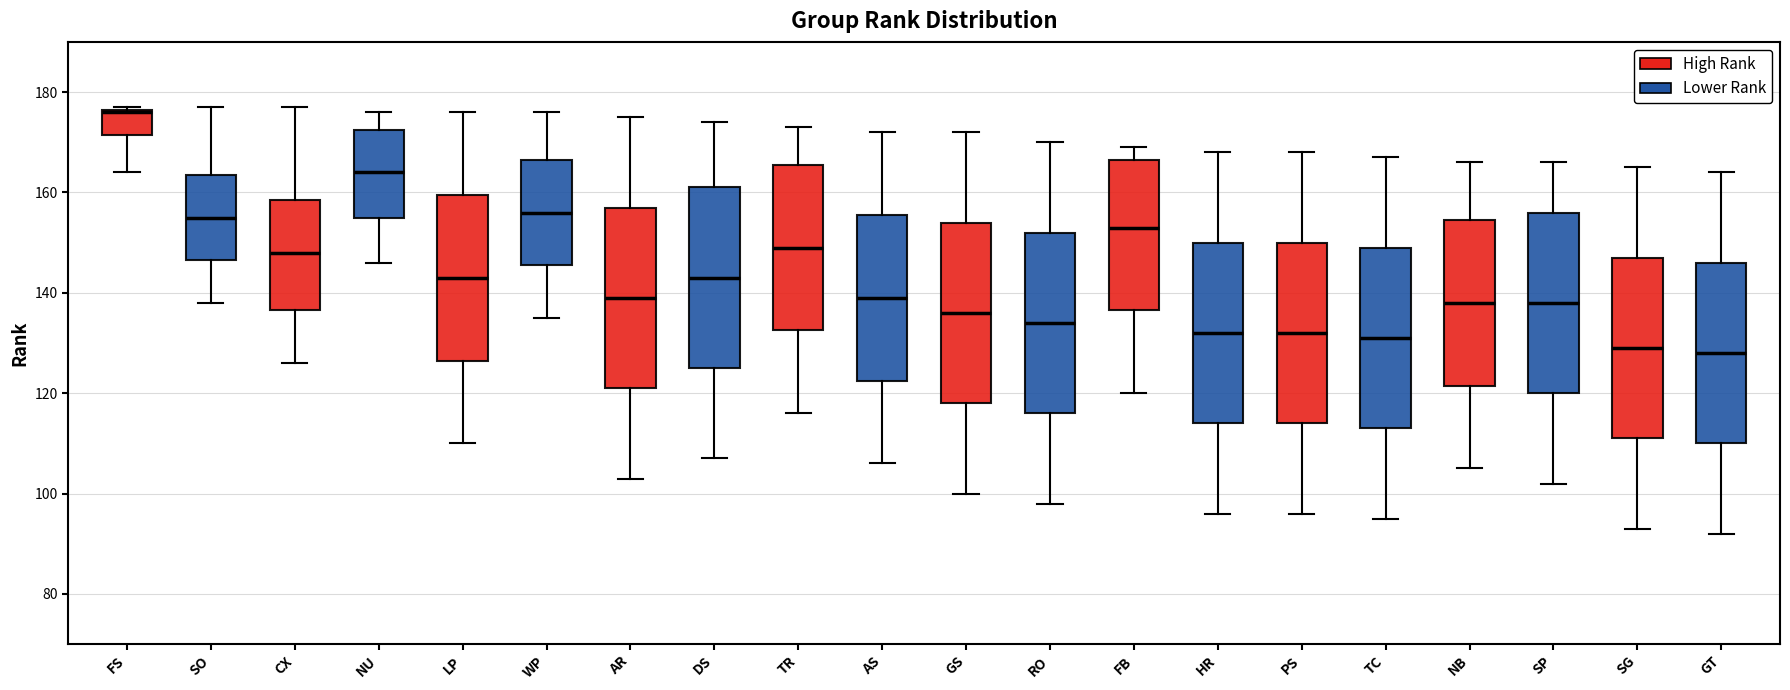

Reading left to right, transcribe this box plot: for each box, give where its median line is, the range the box spans, and where its two whiskers end, as read against the y-axis. The values are not printed on the chart, so give them approximately, as read against the axis.

FS: median 176, box 172 to 176, whiskers 164 to 178
SO: median 156, box 146 to 164, whiskers 138 to 178
CX: median 148, box 136 to 158, whiskers 126 to 178
NU: median 164, box 156 to 172, whiskers 146 to 176
LP: median 144, box 126 to 160, whiskers 110 to 176
WP: median 156, box 146 to 166, whiskers 136 to 176
AR: median 140, box 122 to 158, whiskers 104 to 176
DS: median 144, box 126 to 162, whiskers 108 to 174
TR: median 150, box 132 to 166, whiskers 116 to 174
AS: median 140, box 122 to 156, whiskers 106 to 172
GS: median 136, box 118 to 154, whiskers 100 to 172
RO: median 134, box 116 to 152, whiskers 98 to 170
FB: median 154, box 136 to 166, whiskers 120 to 170
HR: median 132, box 114 to 150, whiskers 96 to 168
PS: median 132, box 114 to 150, whiskers 96 to 168
TC: median 132, box 114 to 150, whiskers 96 to 168
NB: median 138, box 122 to 154, whiskers 106 to 166
SP: median 138, box 120 to 156, whiskers 102 to 166
SG: median 130, box 112 to 148, whiskers 94 to 166
GT: median 128, box 110 to 146, whiskers 92 to 164